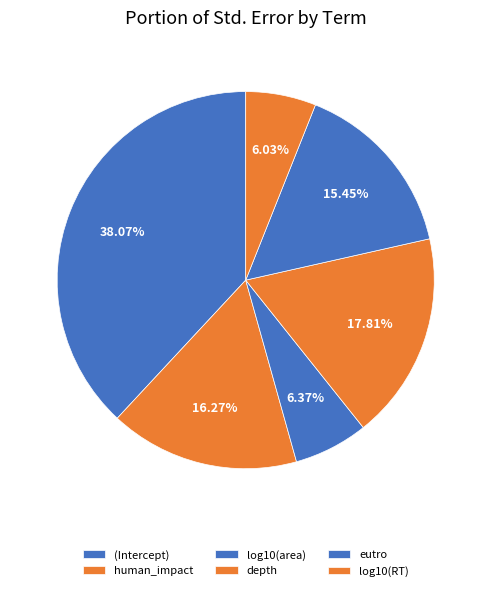

How many segments does this pie chart have?

6